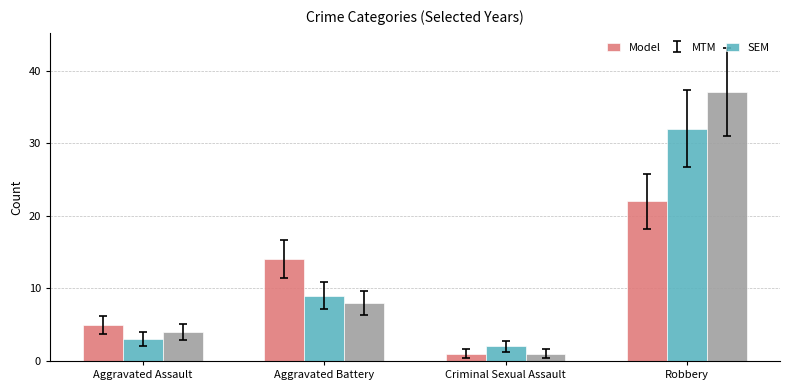

At Aggravated Battery, list the series in order from smallest to largest.

SEM, MTM, Model